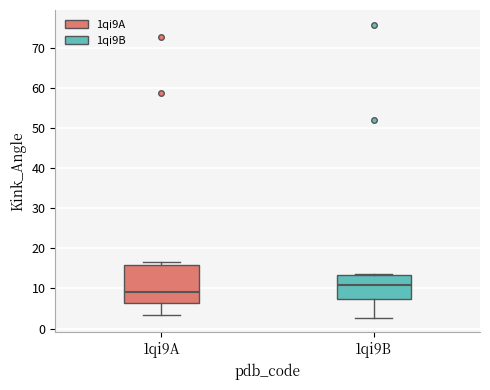

Reading left to right, read every box against the y-axis: the position of its median line, the range the box covers, and the ends of its whiskers. The values are not printed on the chart, so give them approximately, as read against the axis.

1qi9A: median 9, box 6 to 16, whiskers 3 to 17
1qi9B: median 11, box 7 to 13, whiskers 3 to 14